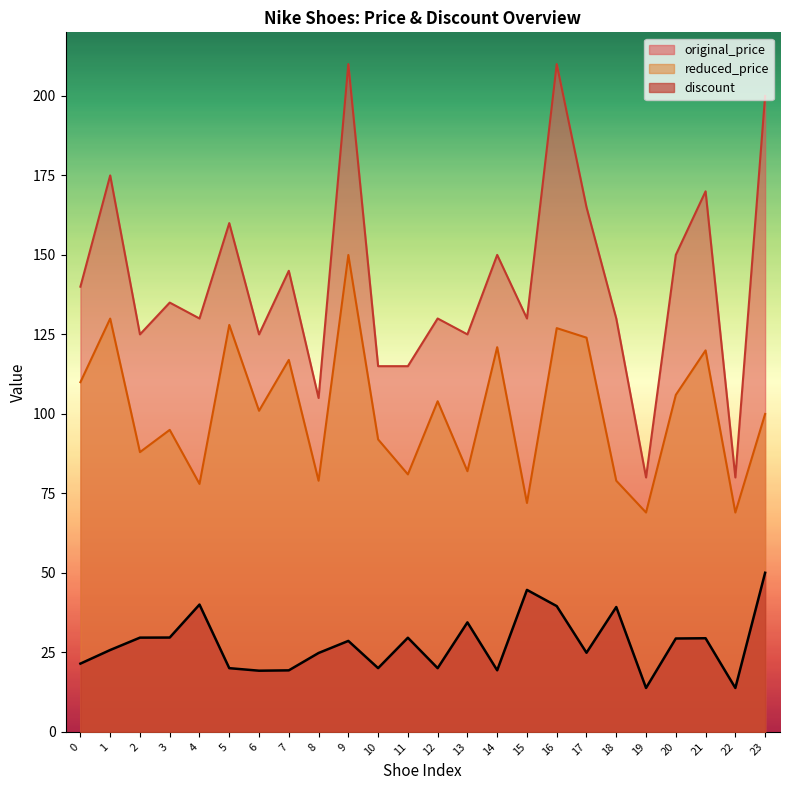

At which label does discount reach its peak?

23